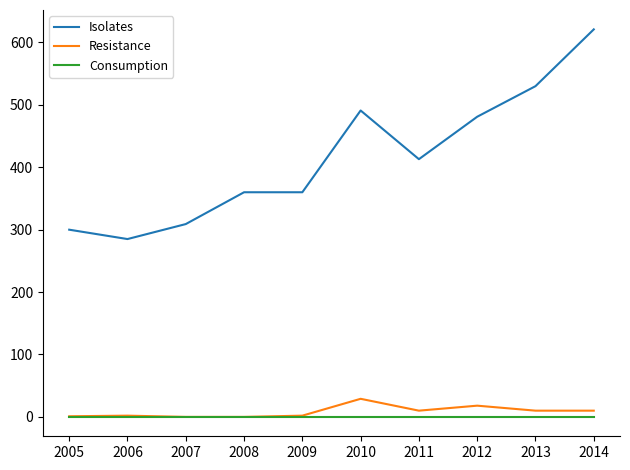

True or false: Resistance and Isolates intersect in this chart.

False